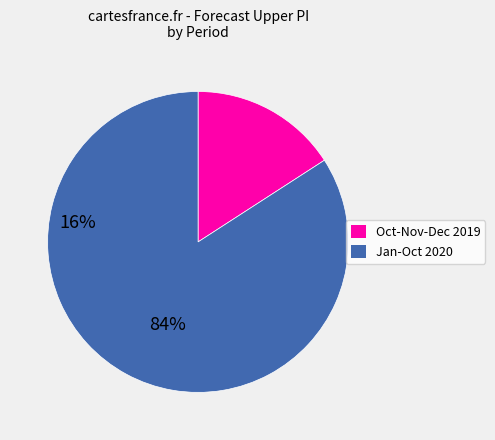

What is the ratio of the value at Jan-Oct 2020 to the value at Oct-Nov-Dec 2019?

5.3